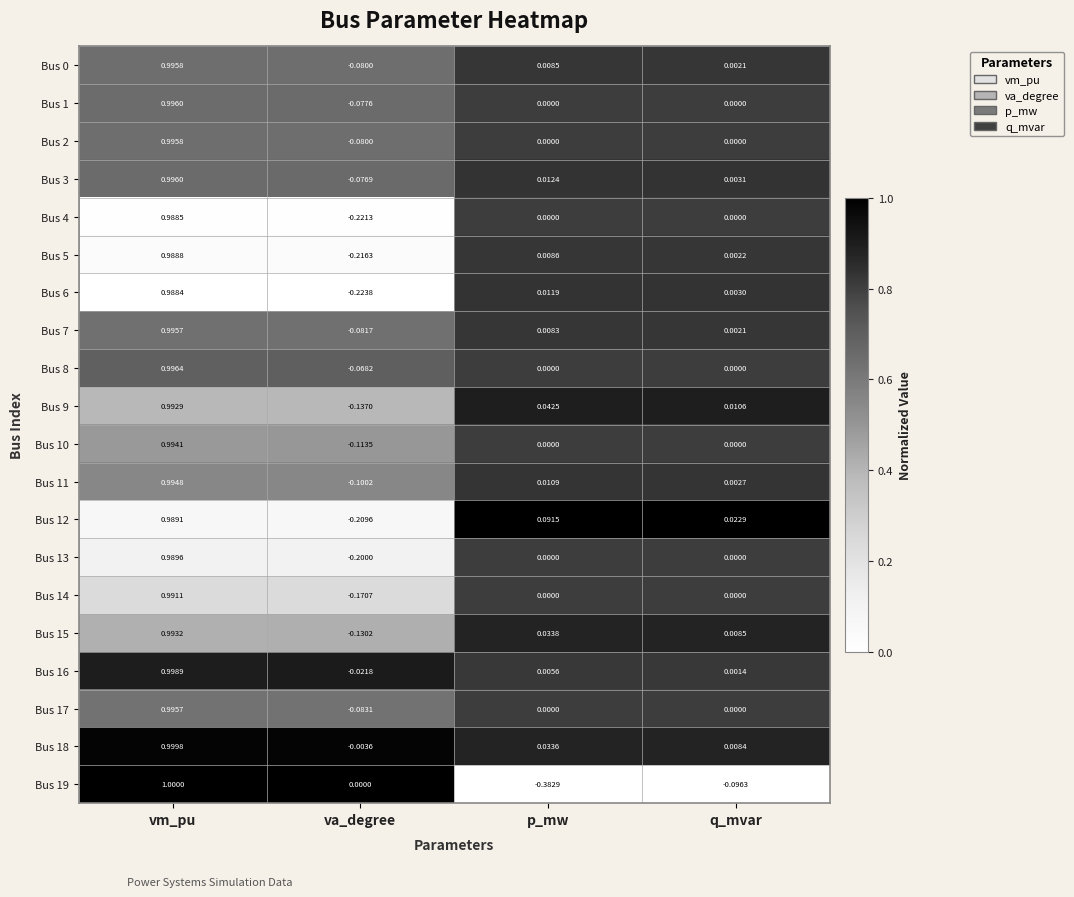

At which category is the sum across all series the highest?

vm_pu